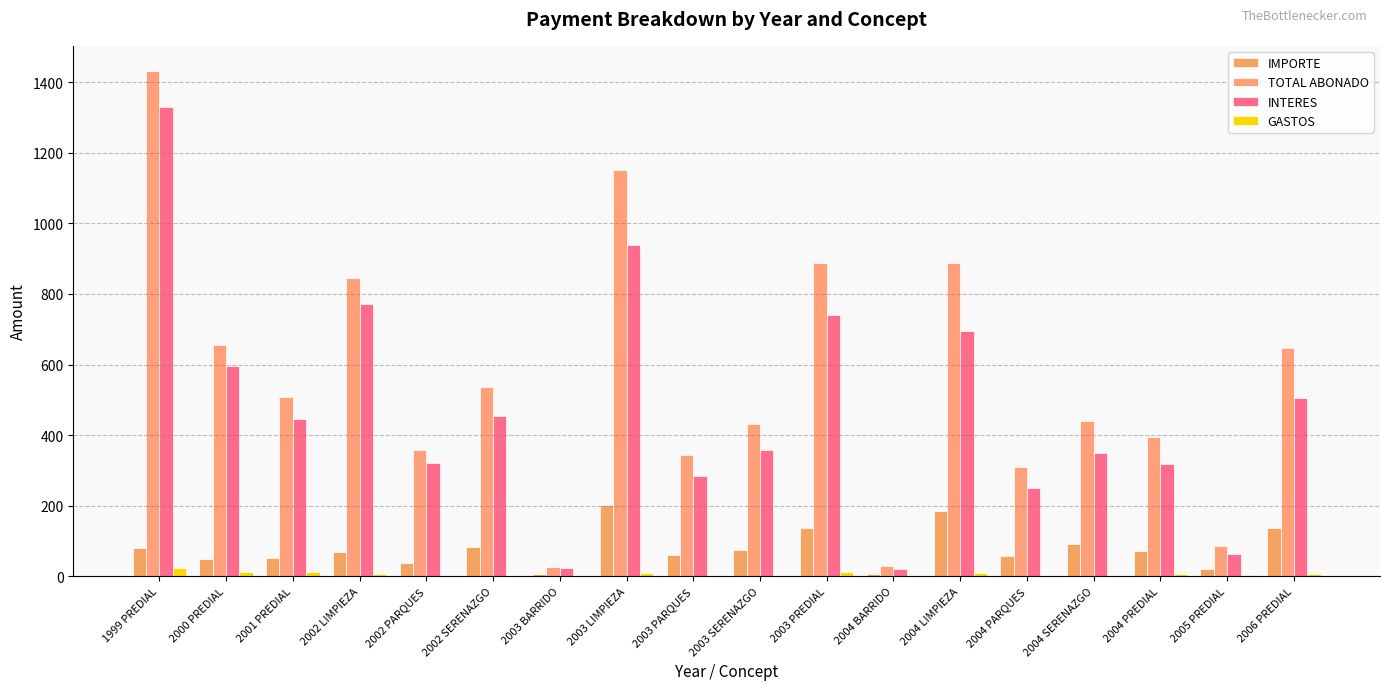

At 2002 SERENAZGO, list the series in order from largest to smallest.

TOTAL ABONADO, INTERES, IMPORTE, GASTOS